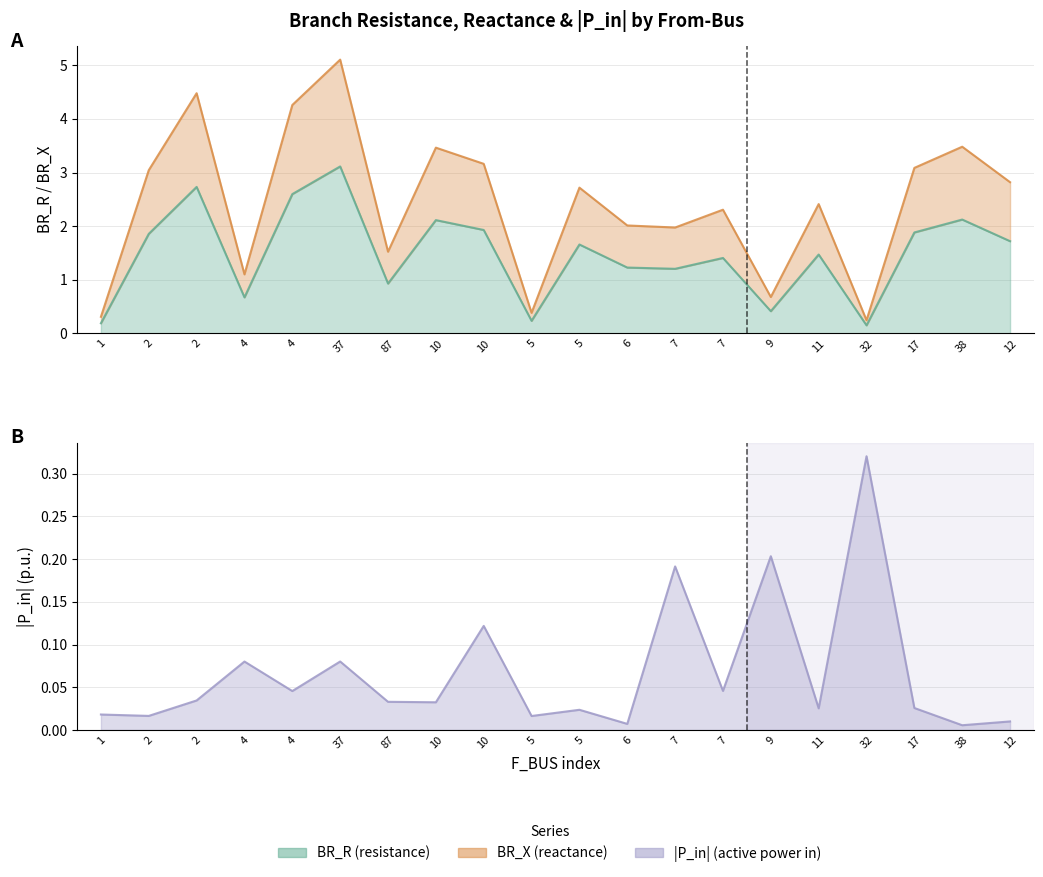

What is the label of the 16th point from the left?

11